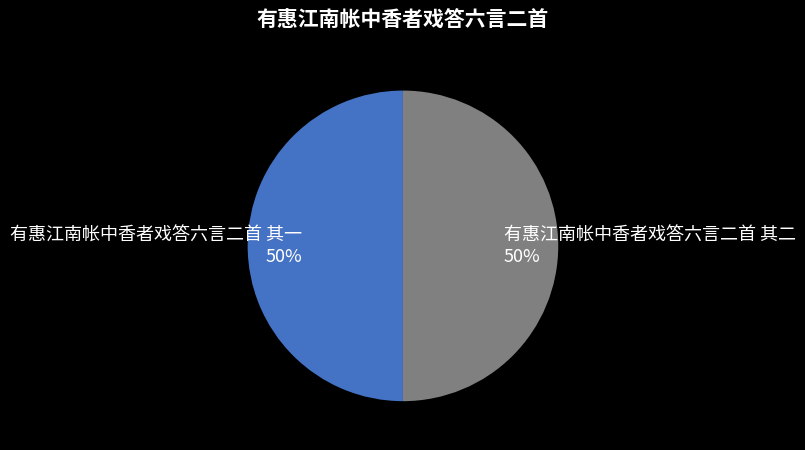

Approximately how many times larger is the value at 有惠江南帐中香者戏答六言二首 其一 compared to 有惠江南帐中香者戏答六言二首 其二?

1.0